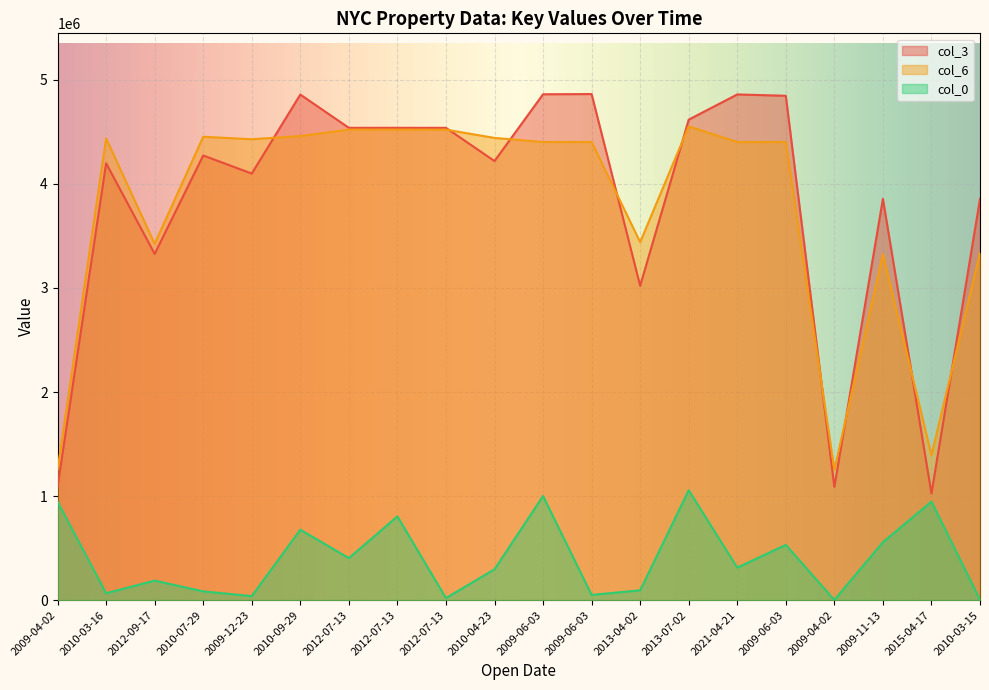

What is the label of the 2nd point from the left?

2010-03-16